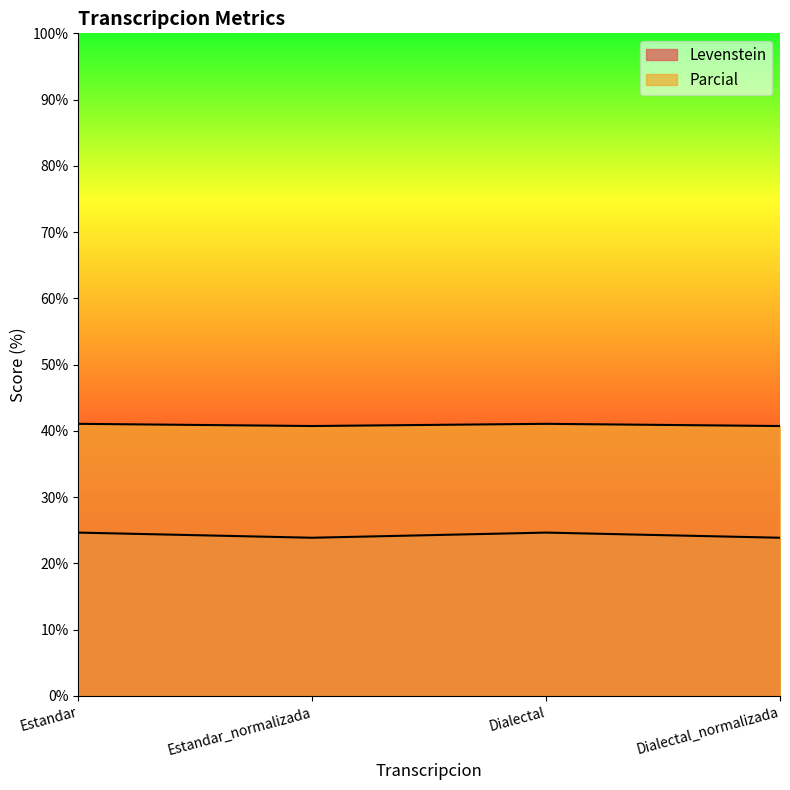

What is the label of the 1st point from the right?

Dialectal_normalizada